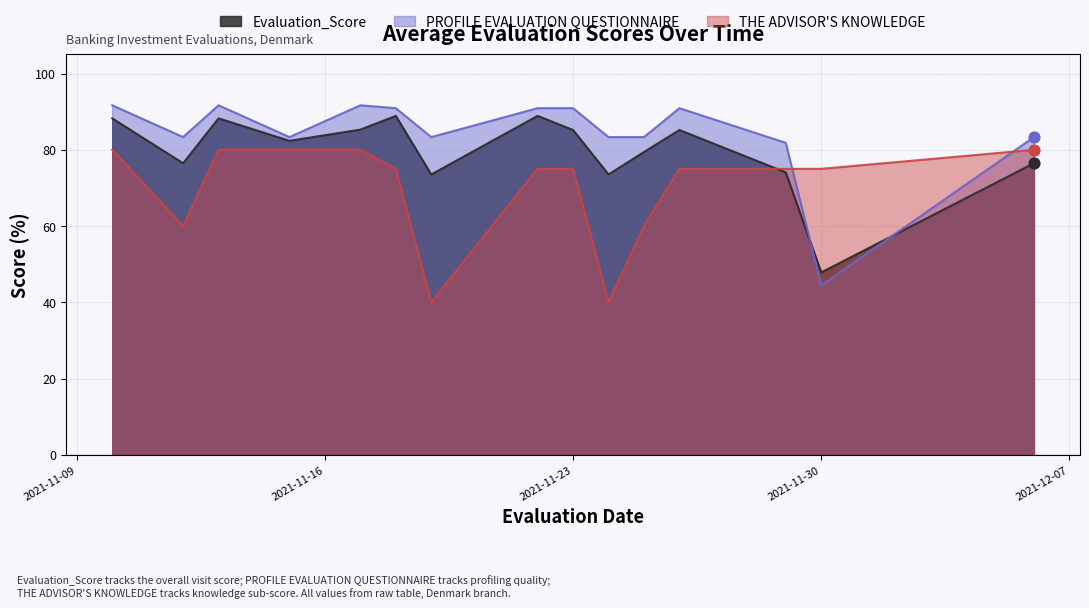

Which series reaches the maximum Y coordinate?

PROFILE EVALUATION QUESTIONNAIRE